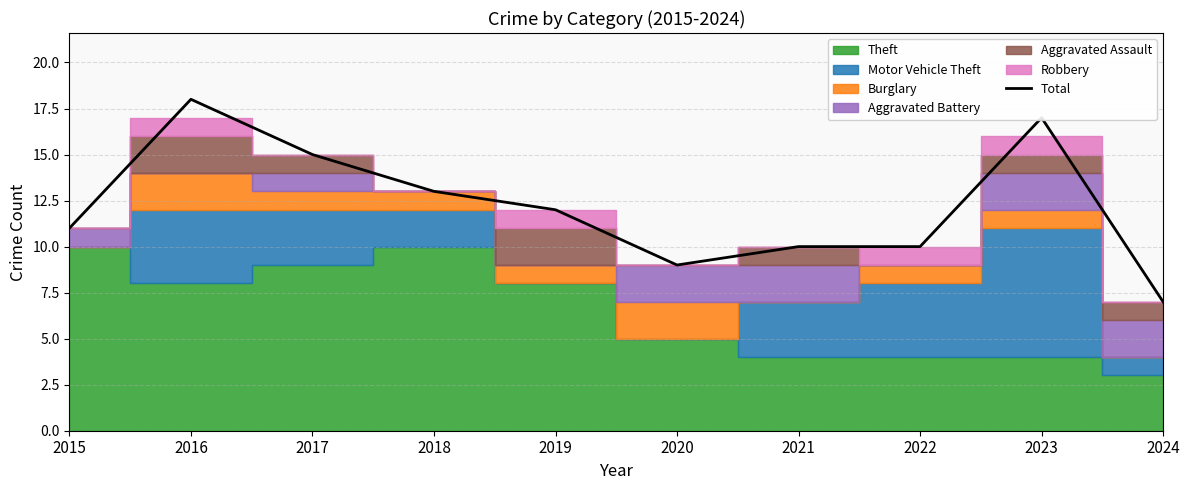

Which category has the lowest value across all series?

2024